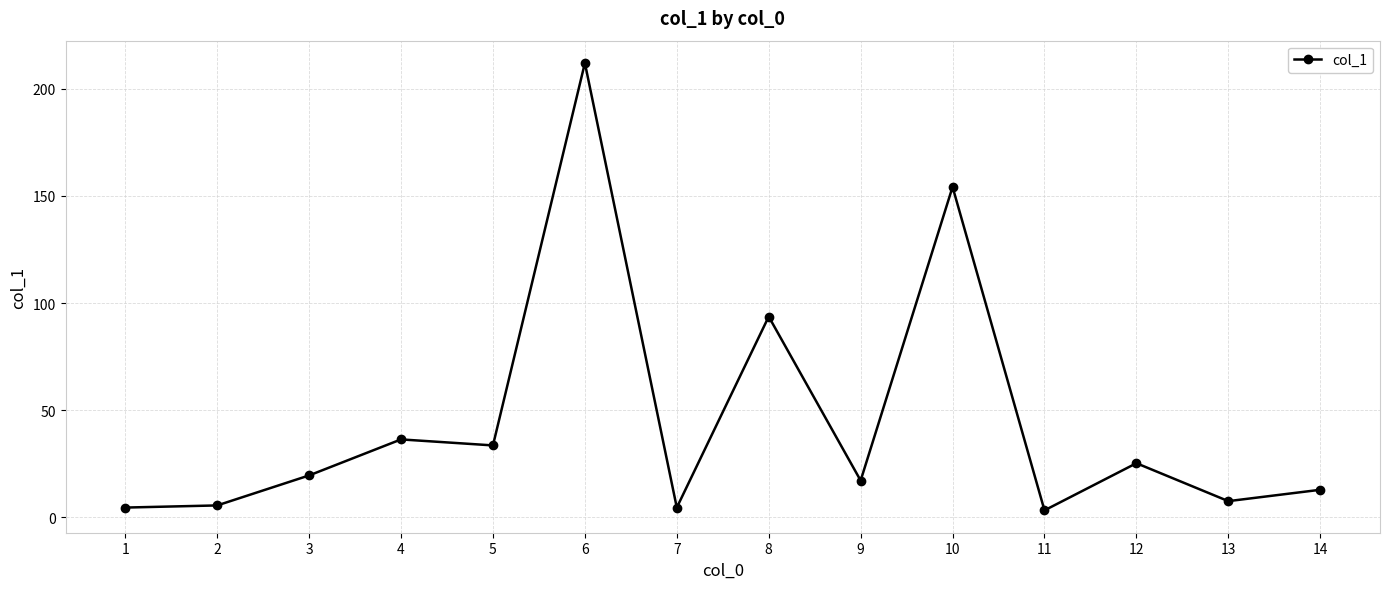

Reading left to right, what are all the values shown in this chart?

4.6	5.6	19.6	36.4	33.6	212.0	4.6	93.7	17.2	154.2	3.3	25.3	7.6	12.9